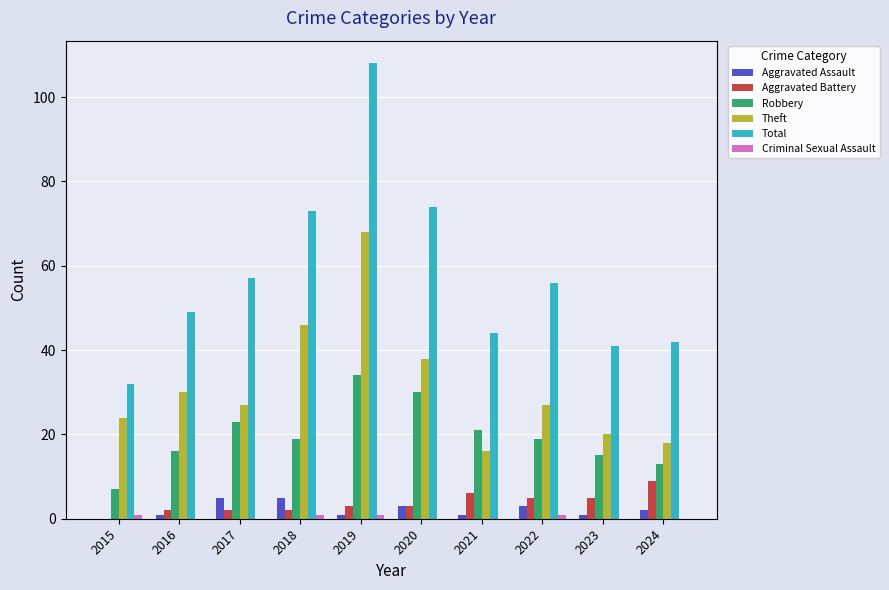

What is the total value across all series at 2022?

111